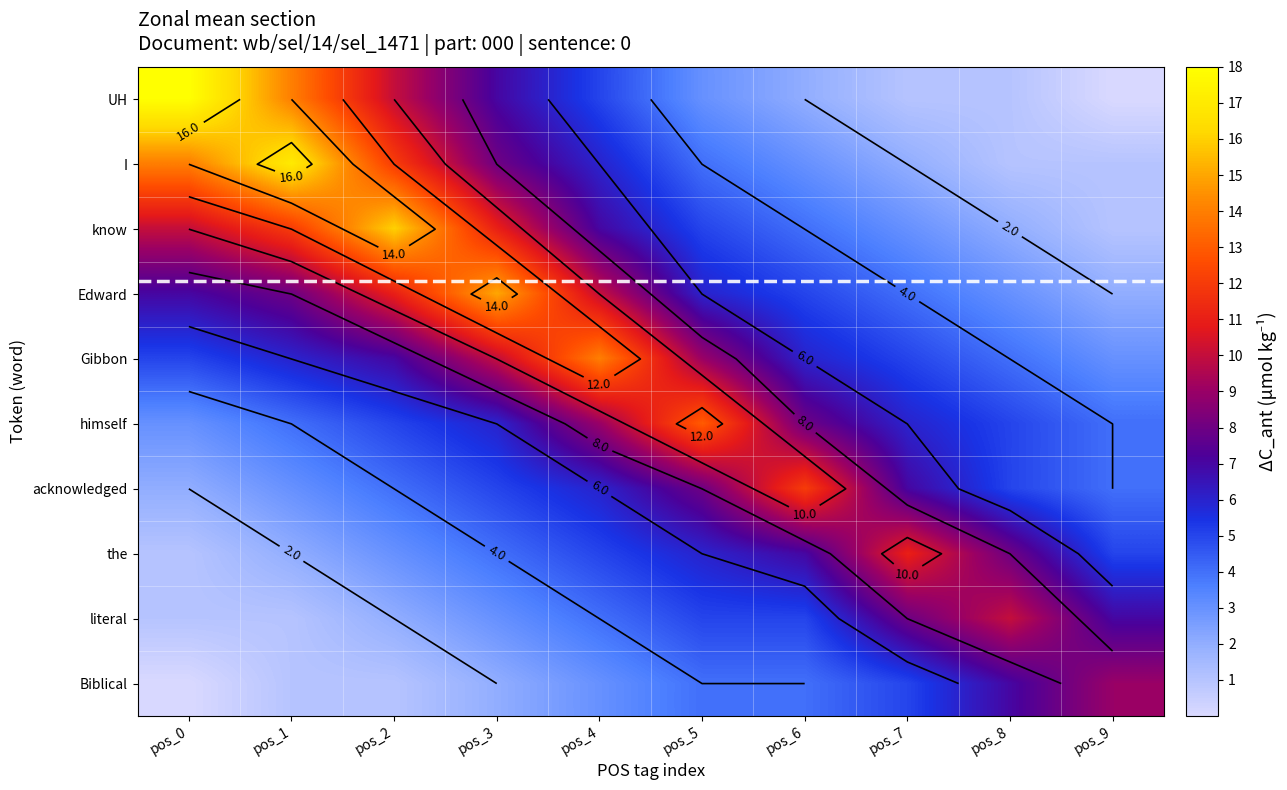

At pos_5, list the series in order from smallest to largest.

UH, I, Biblical, know, literal, Edward, the, acknowledged, Gibbon, himself